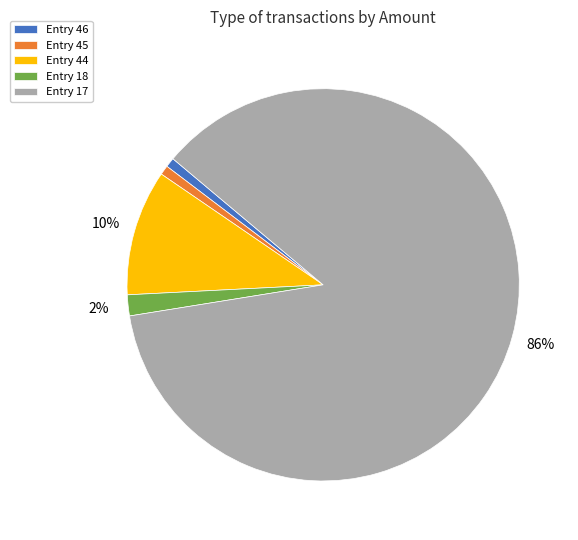

Does Entry 17 account for over 50% of the chart?

Yes